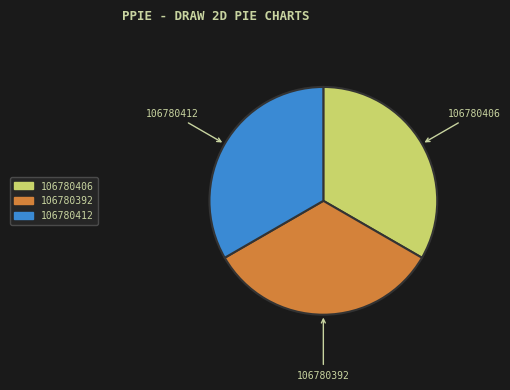

Do 106780406 and 106780392 together represent more than half of the pie?

Yes